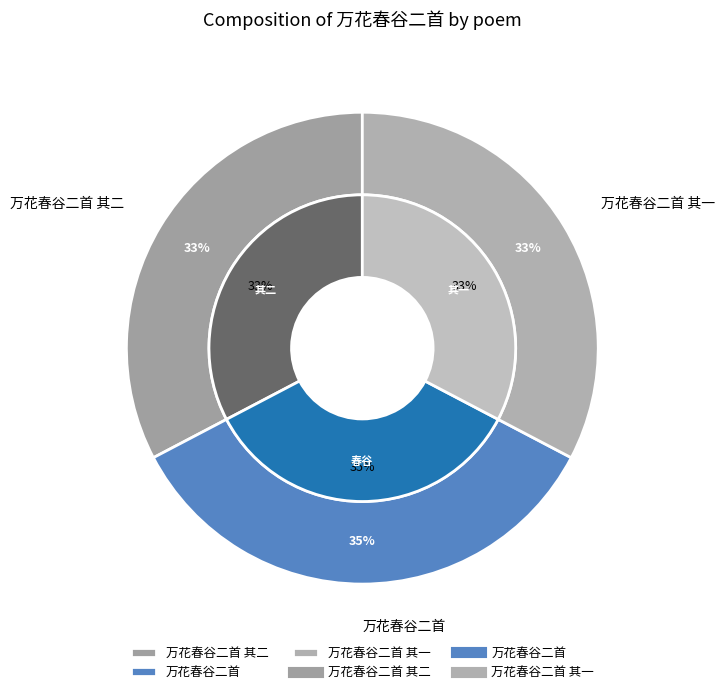

Is the sum of 万花春谷二首 其一 and 万花春谷二首 greater than half?

Yes